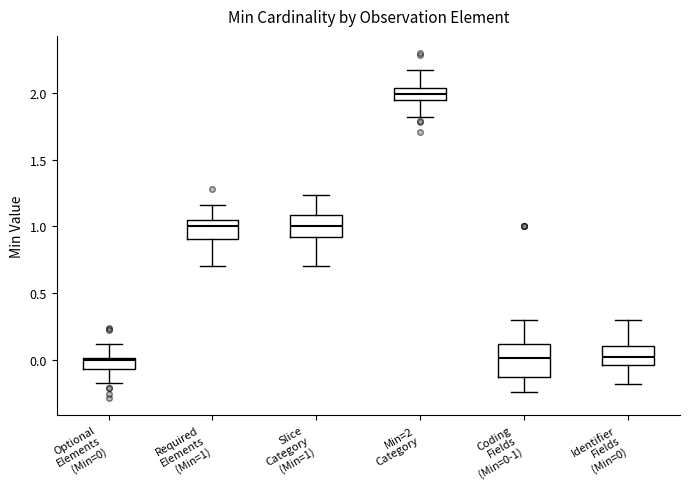

Reading left to right, read every box against the y-axis: the position of its median line, the range the box covers, and the ends of its whiskers. The values are not printed on the chart, so give them approximately, as read against the axis.

Optional Elements (Min=0): median 0.00 (just below the box's upper edge), box -0.05 to 0.00, whiskers -0.15 to 0.10
Required Elements (Min=1): median 1.00, box 0.90 to 1.05, whiskers 0.70 to 1.15
Slice Category (Min=1): median 1.00, box 0.90 to 1.10, whiskers 0.70 to 1.25
Min=2 Category: median 2.00, box 1.95 to 2.05, whiskers 1.80 to 2.15
Coding Fields (Min=0-1): median 0.00, box -0.15 to 0.10, whiskers -0.25 to 0.30
Identifier Fields (Min=0): median 0.00, box -0.05 to 0.10, whiskers -0.20 to 0.30